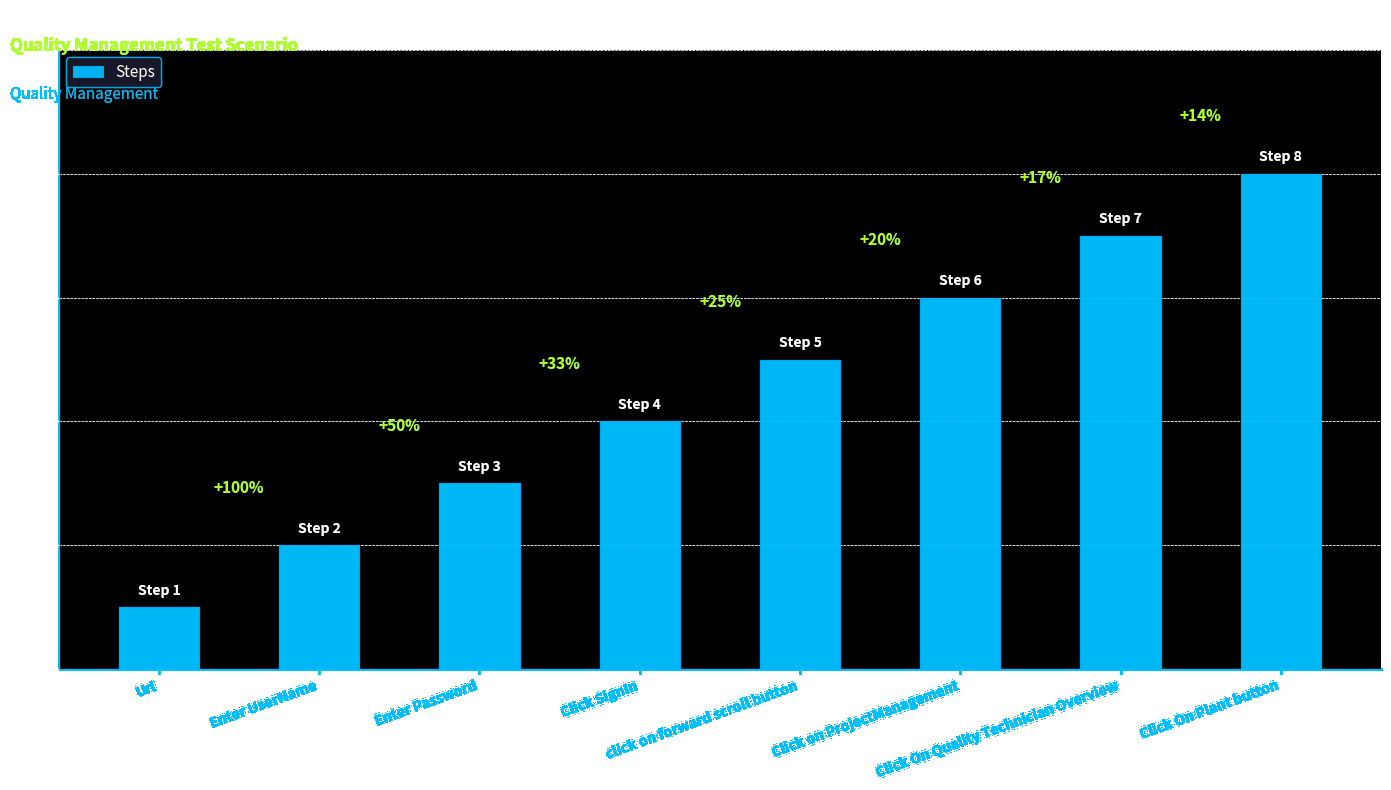

What is the value of the 7th bar from the left?

7